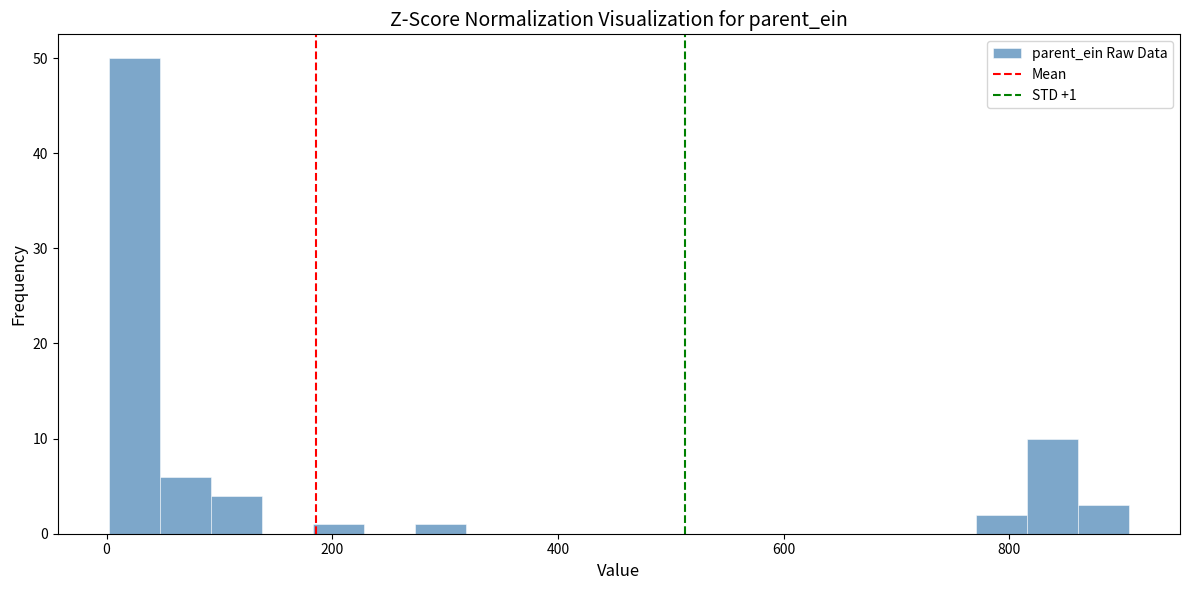

Read against the x-axis, roughly where is the centre of the tallest bar?

20